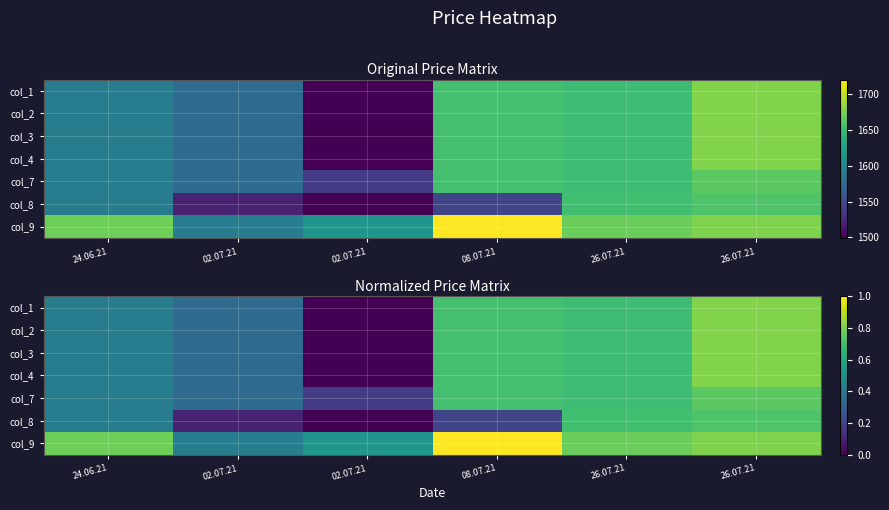

List the labels in order of col_4 value, smallest first.

02.07.21, 02.07.21, 24.06.21, 26.07.21, 08.07.21, 26.07.21